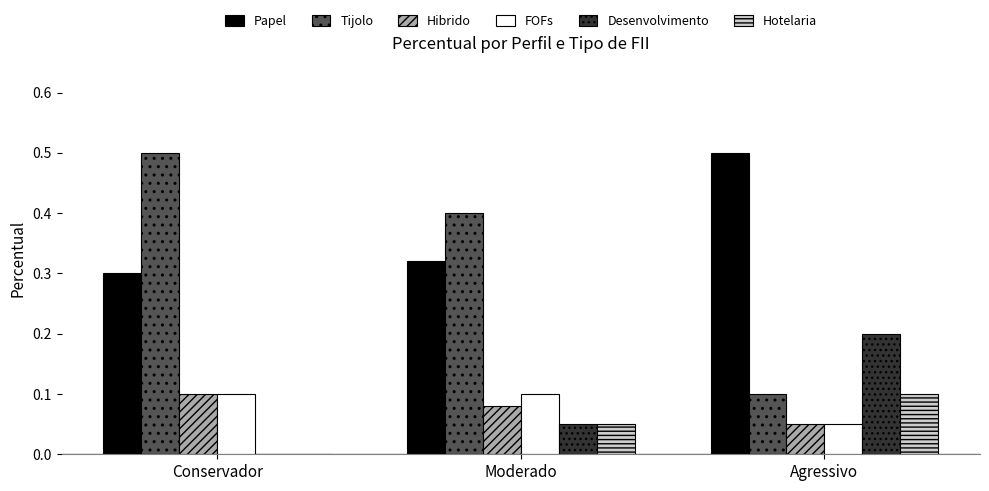

What is the maximum value shown in the chart?

0.5